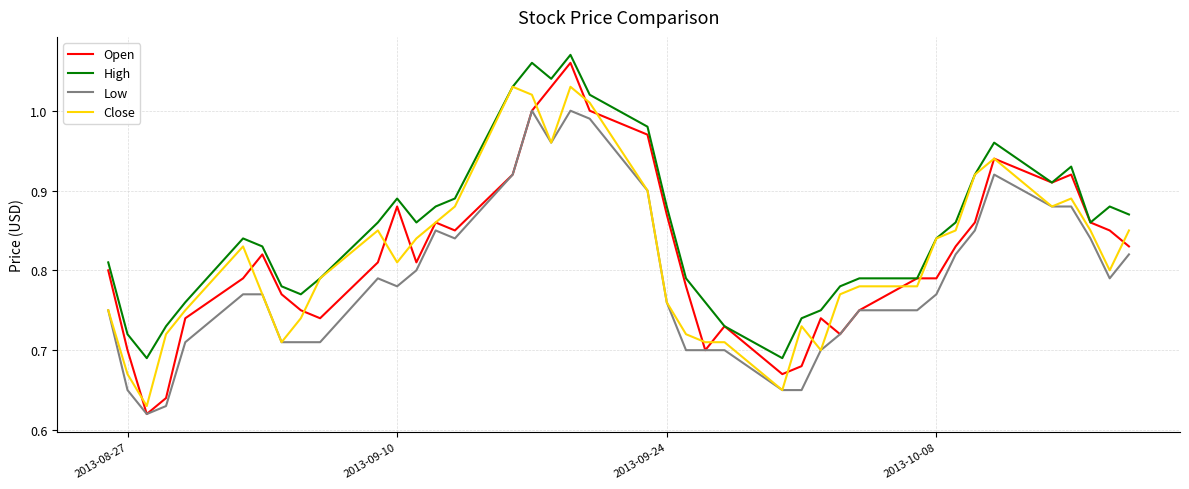

What are all the series names shown in the legend?

Open, High, Low, Close